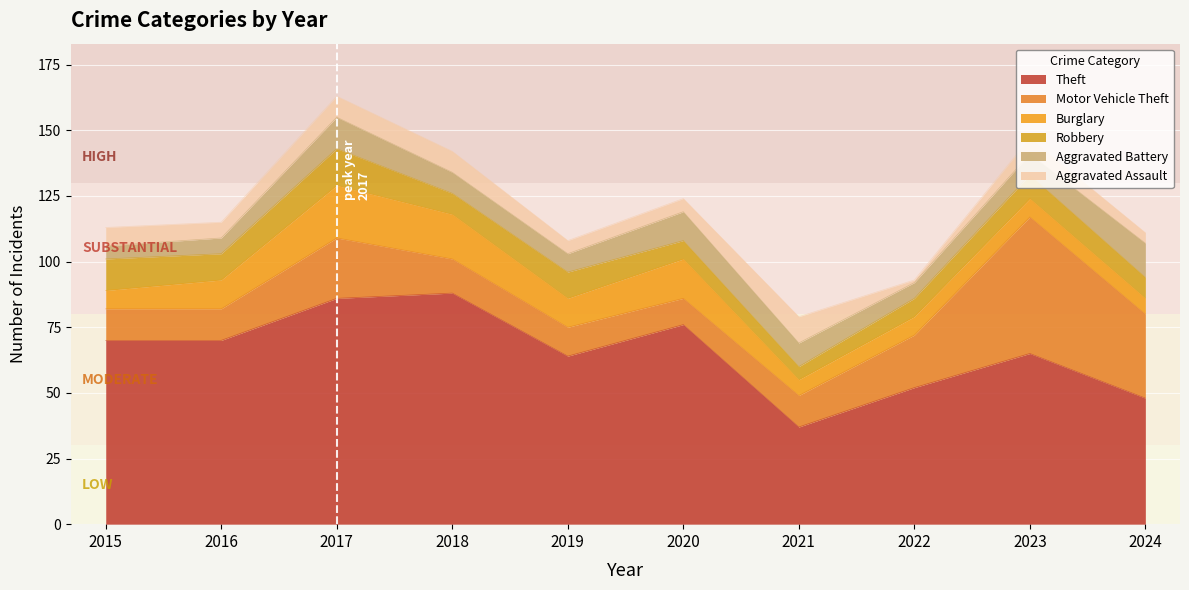

What is the difference between the highest and lowest values at 2024?

44